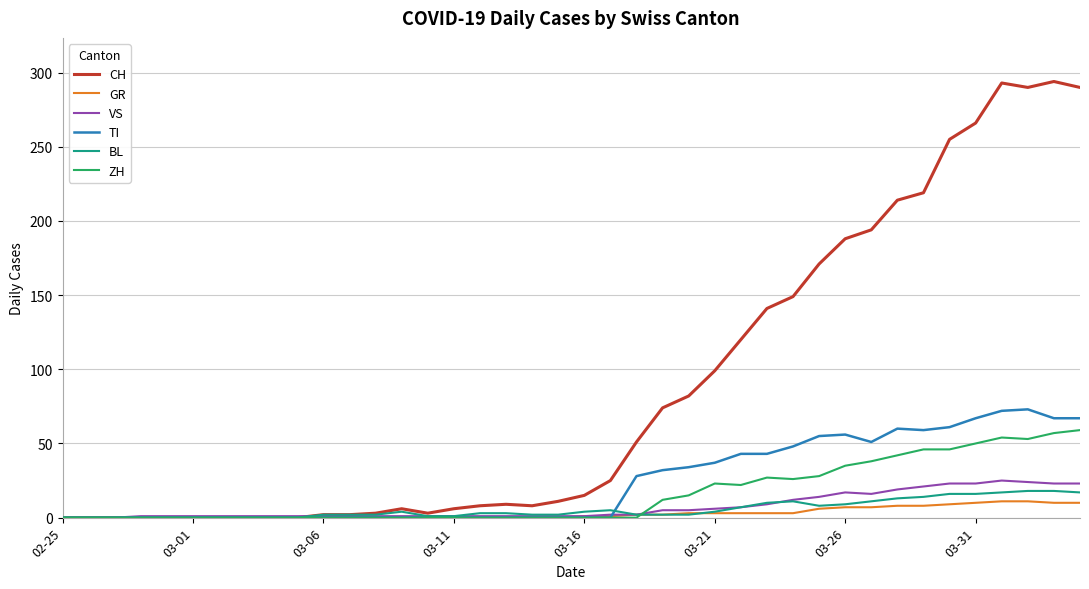

What is the greatest value displayed?

294